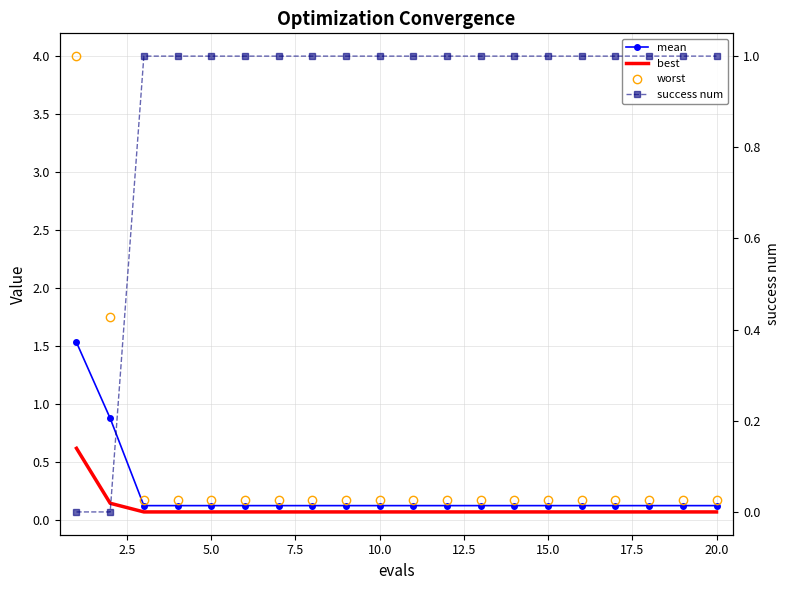

Is this an area chart (filled region under the line)?

No